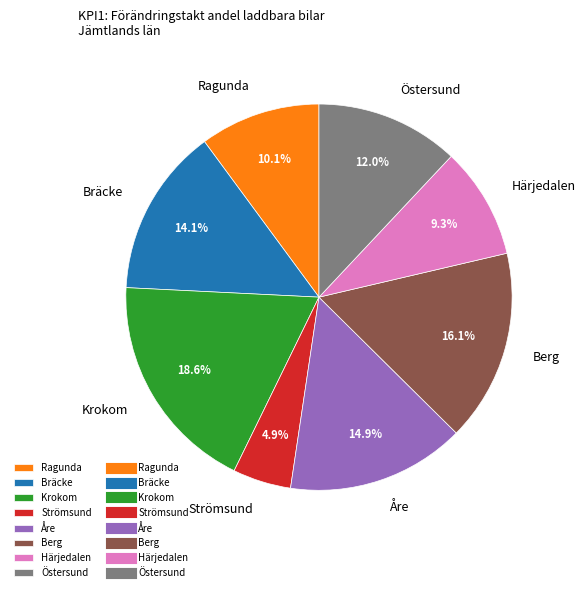

What is the total percentage of Åre and Strömsund?

19.8%